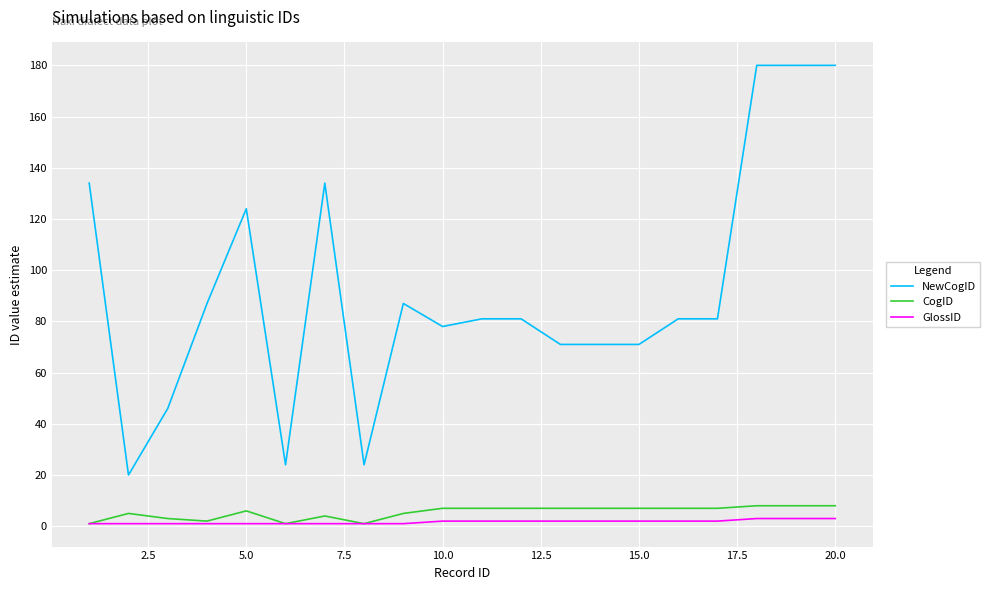

Which series has the widest spread of values?

NewCogID